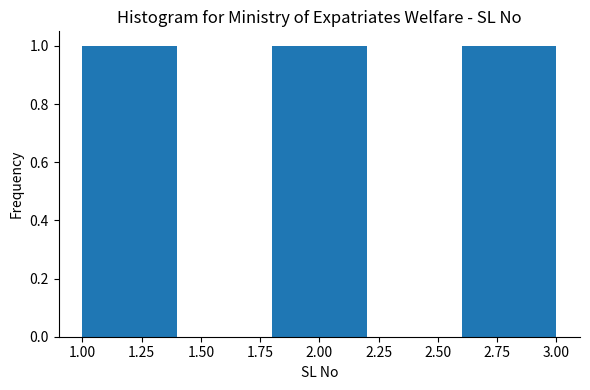

How tall is the bar that spans 2.6 to 3.0 on the x-axis? The values are not printed on the chart, so give them approximately, as read against the axis.

1